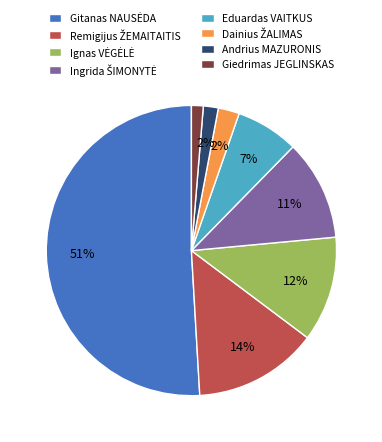

Is it true that Eduardas VAITKUS is 16% of the pie?

False